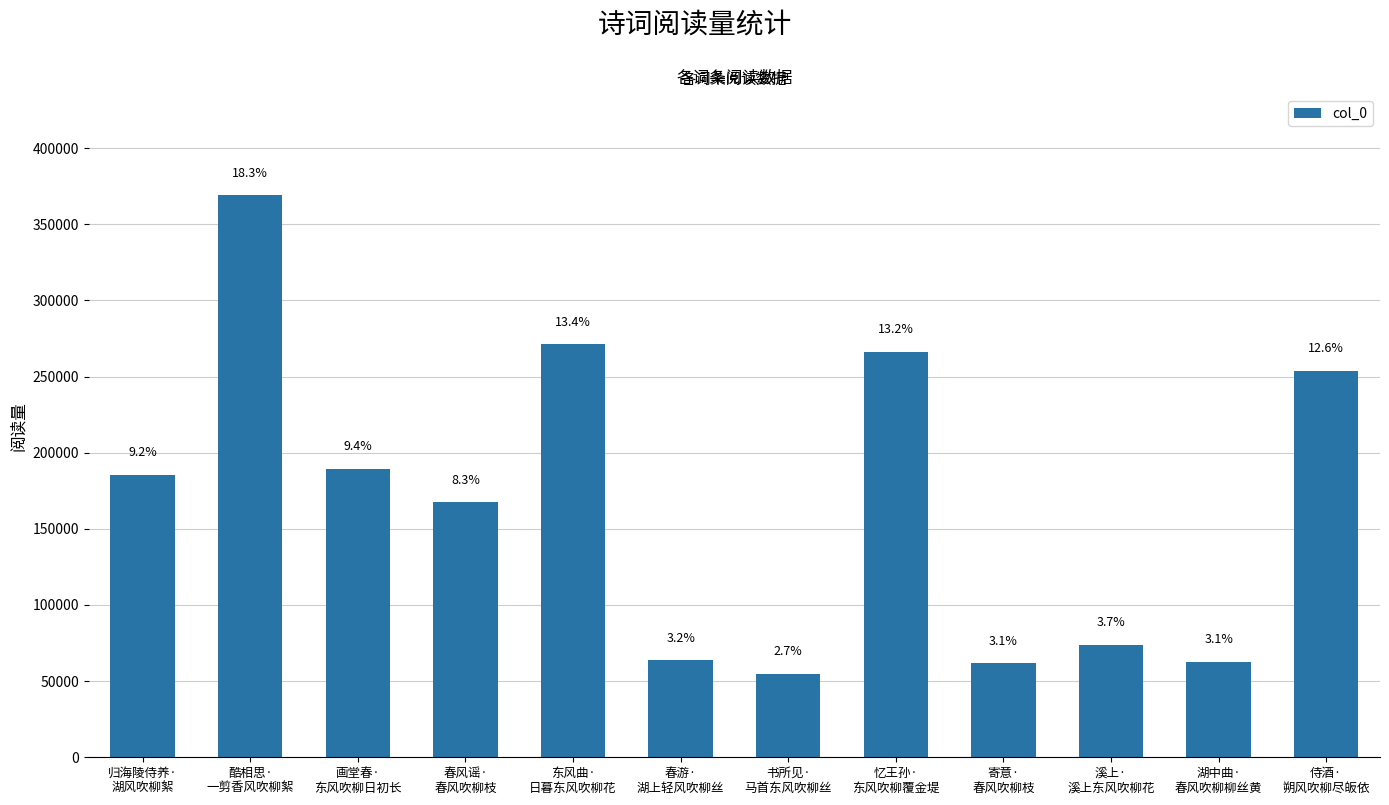

The value at 春风谣·
春风吹柳枝 is 167472. True or false?

True